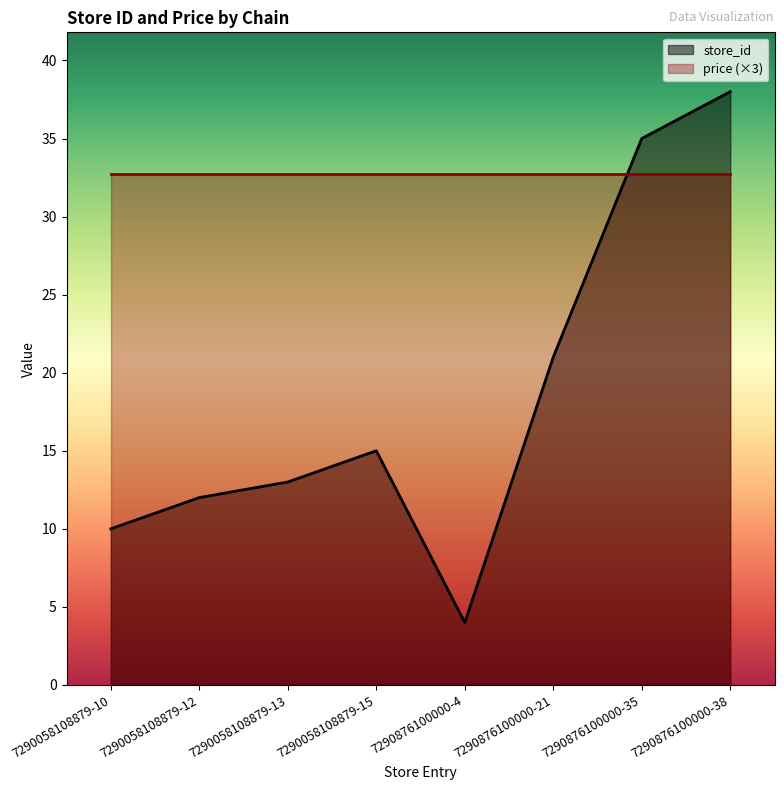

Between 7290058108879-13 and 7290876100000-35, which is larger?

7290876100000-35